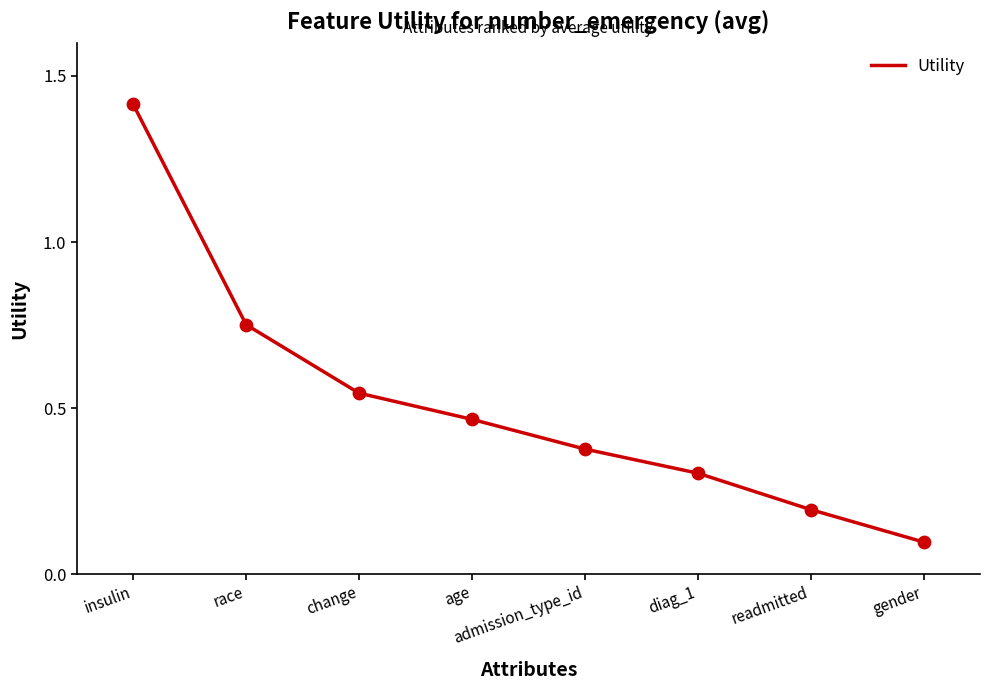

What is the change in value from age to admission_type_id?

-0.1